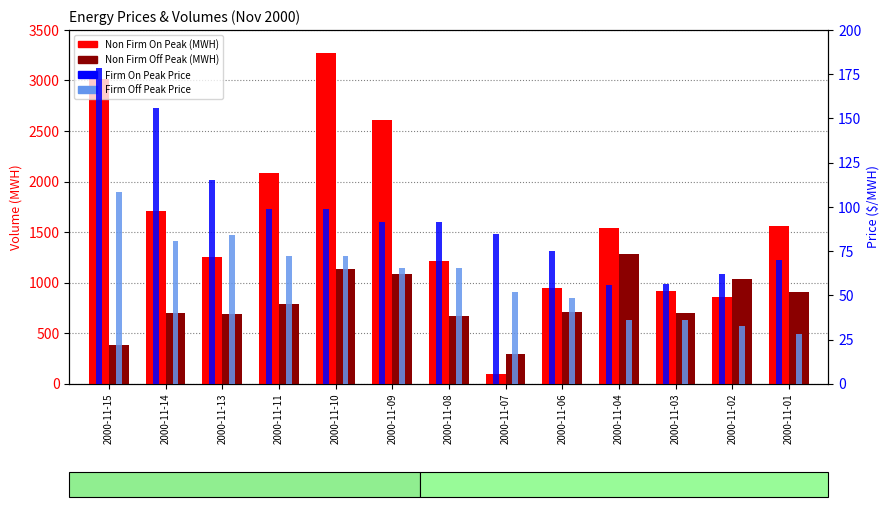

At which label does Non Firm Off Peak (MWH) reach its peak?

2000-11-04